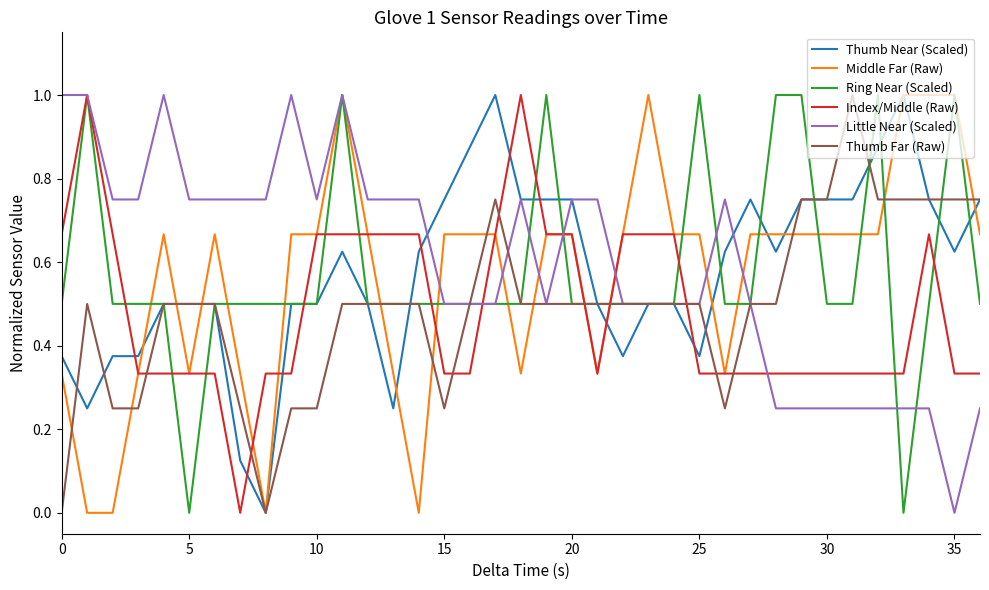

What is the highest value of the Ring Near (Scaled) series?

1.0